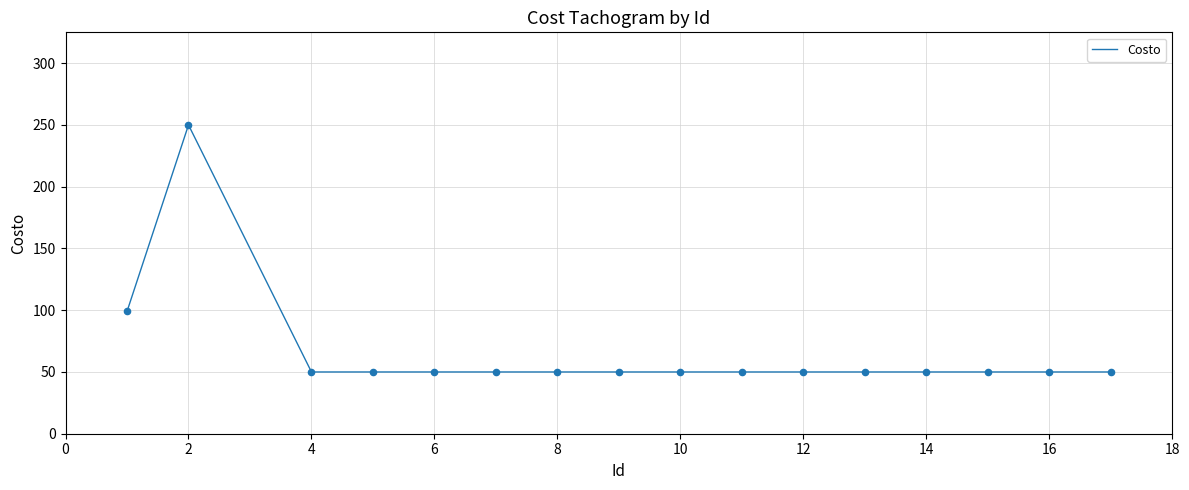

What is the difference between the maximum and minimum values?

200